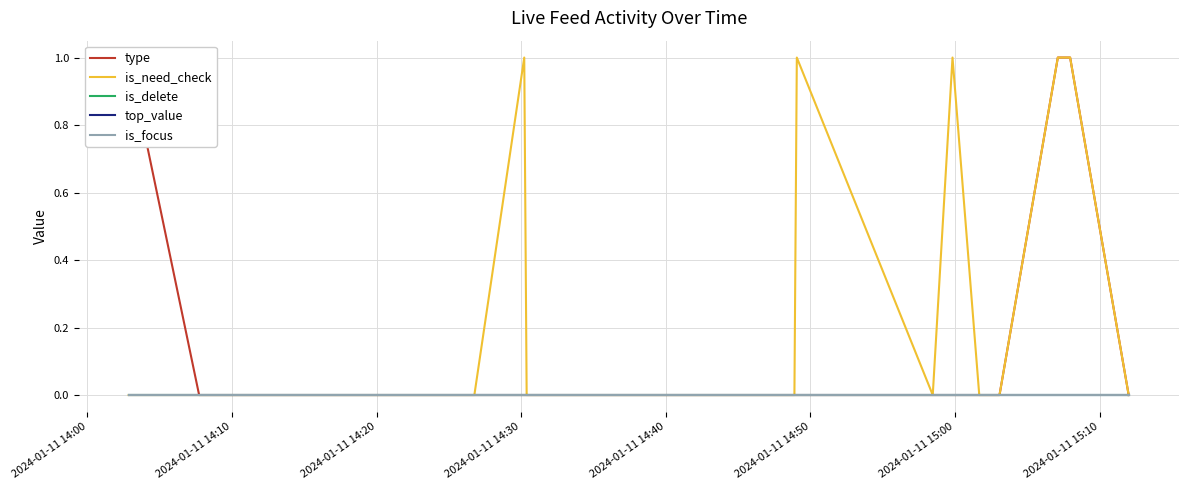

What is the difference between the maximum and second lowest values in the type series?

1